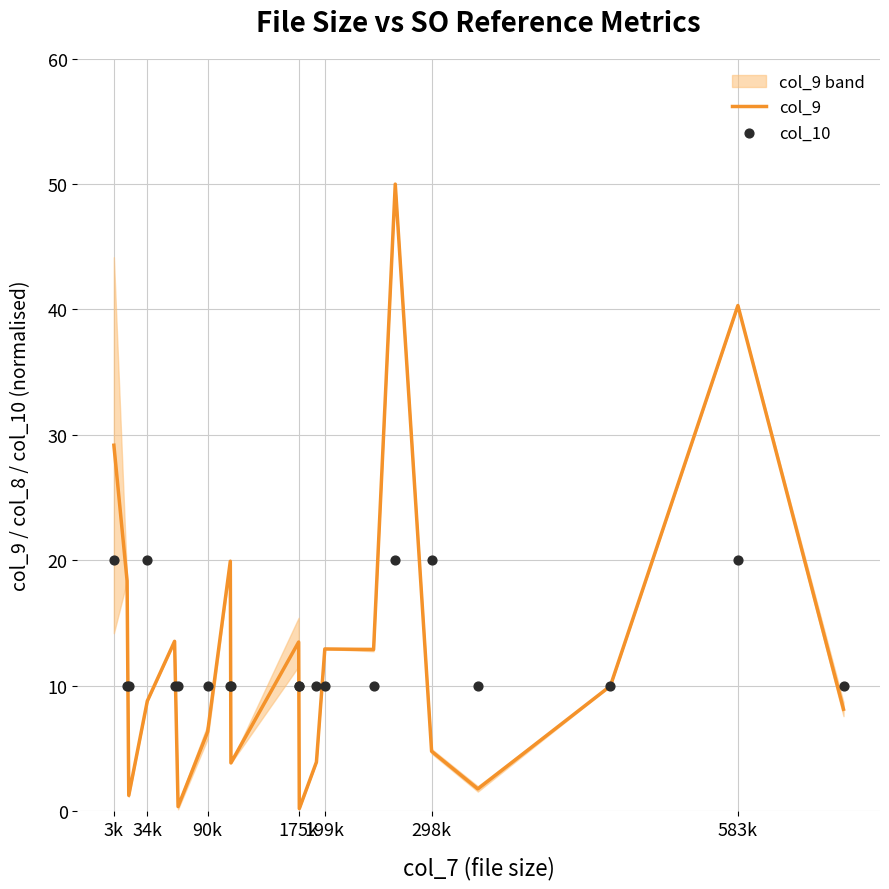

Which series contains the highest Y value?

col_9